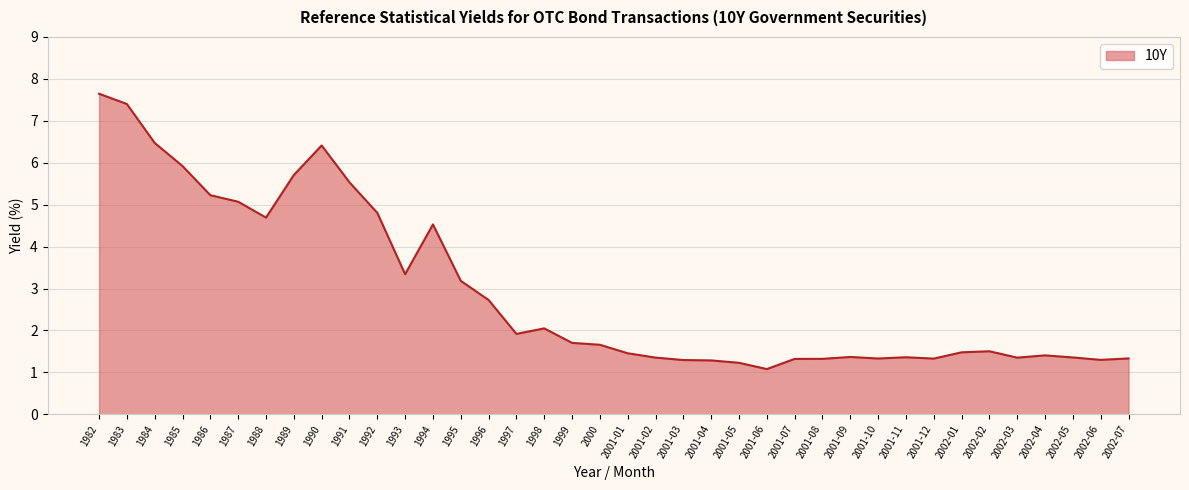

The chart shows a value of 3.3 at 1993. True or false?

True